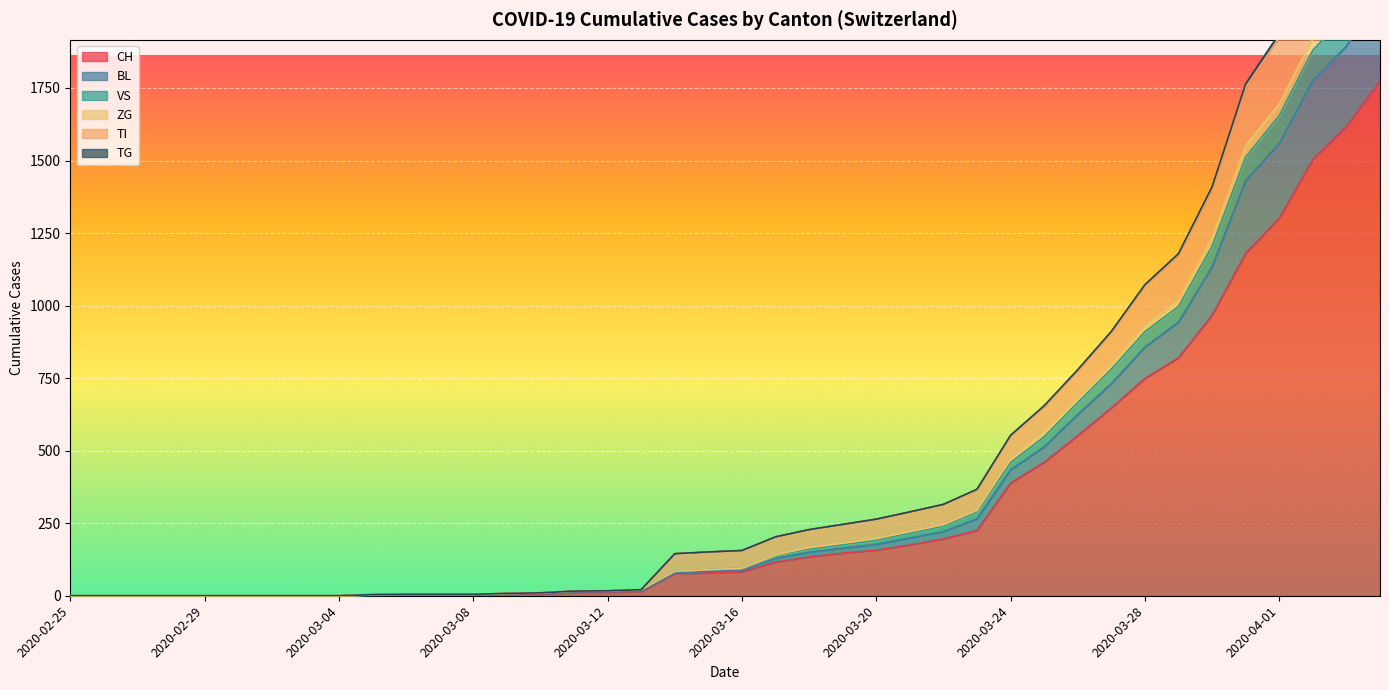

How many data points in TG are less than 95?

20